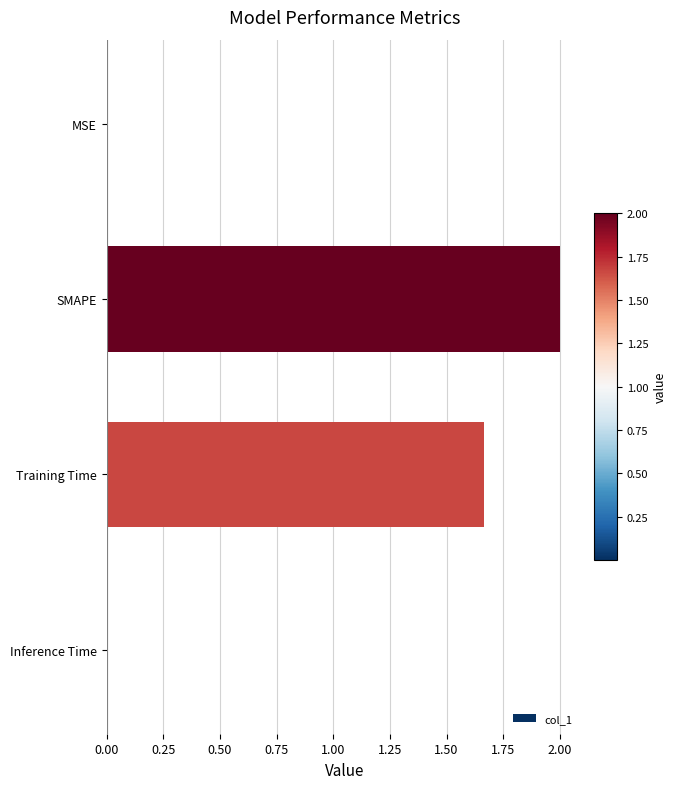

What is the sum of all values?

3.7